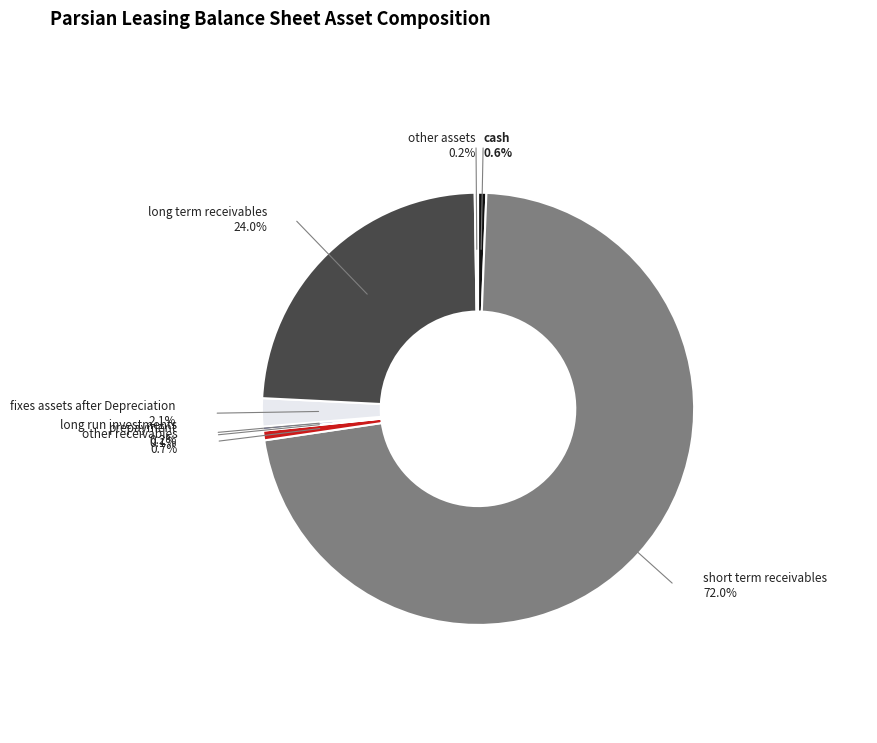

Does any single category account for the majority?

Yes